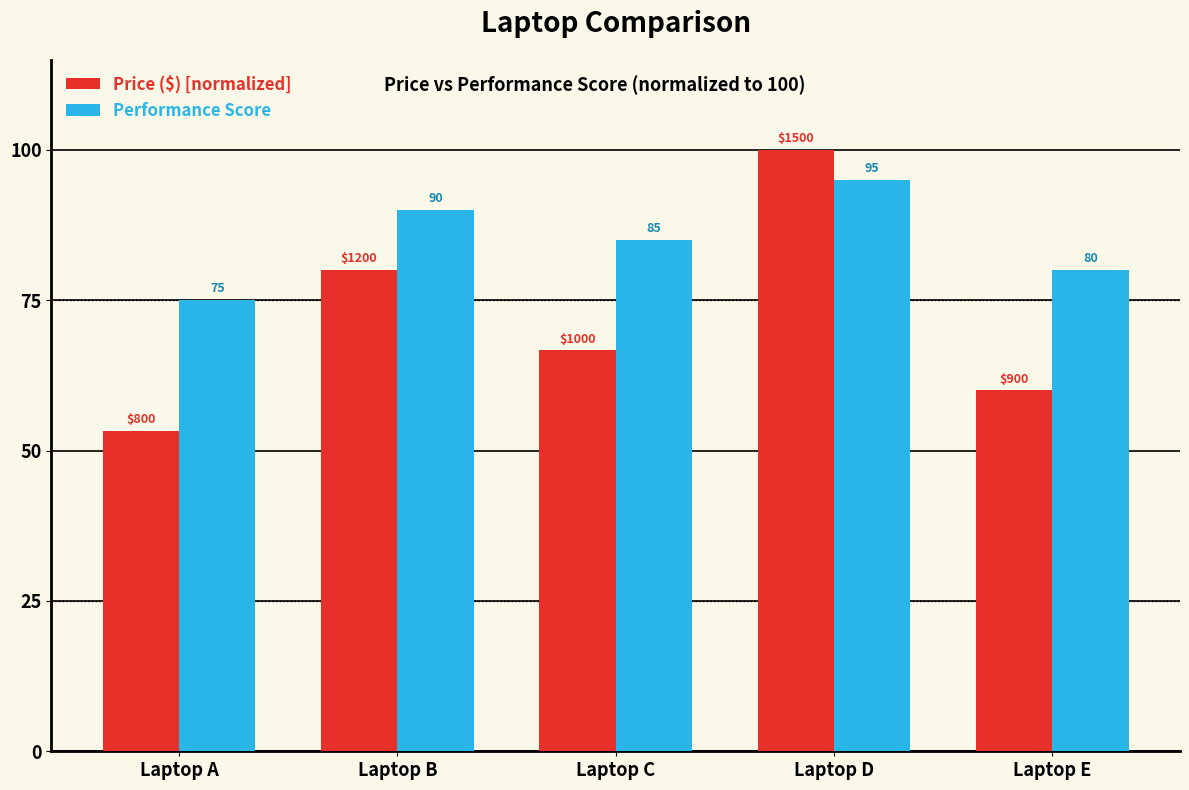

What is the value of the Price ($) [normalized] bar at the 3rd from the left?

66.7